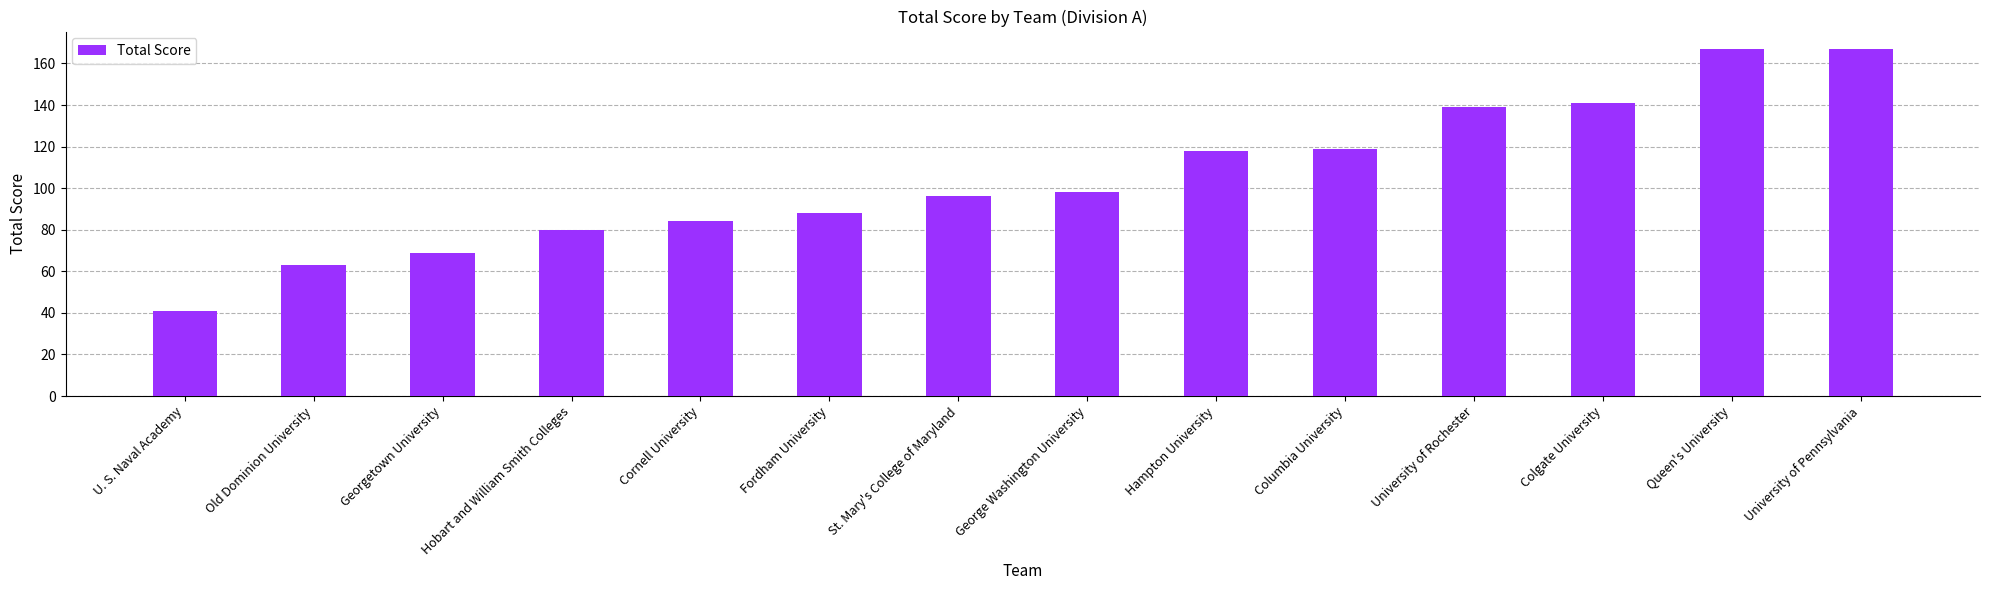

Where is the data nearest to the value 104?

George Washington University